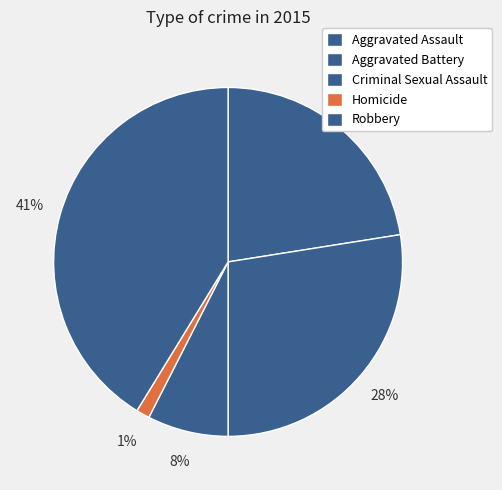

Combined, what portion of the pie is Robbery and Criminal Sexual Assault?

48.8%